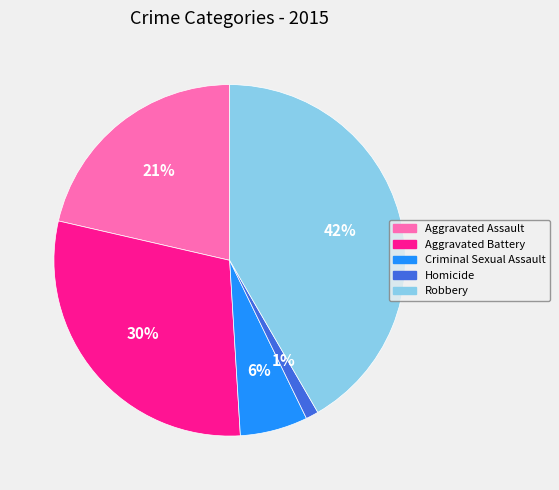

Is Homicide the majority of the pie?

No